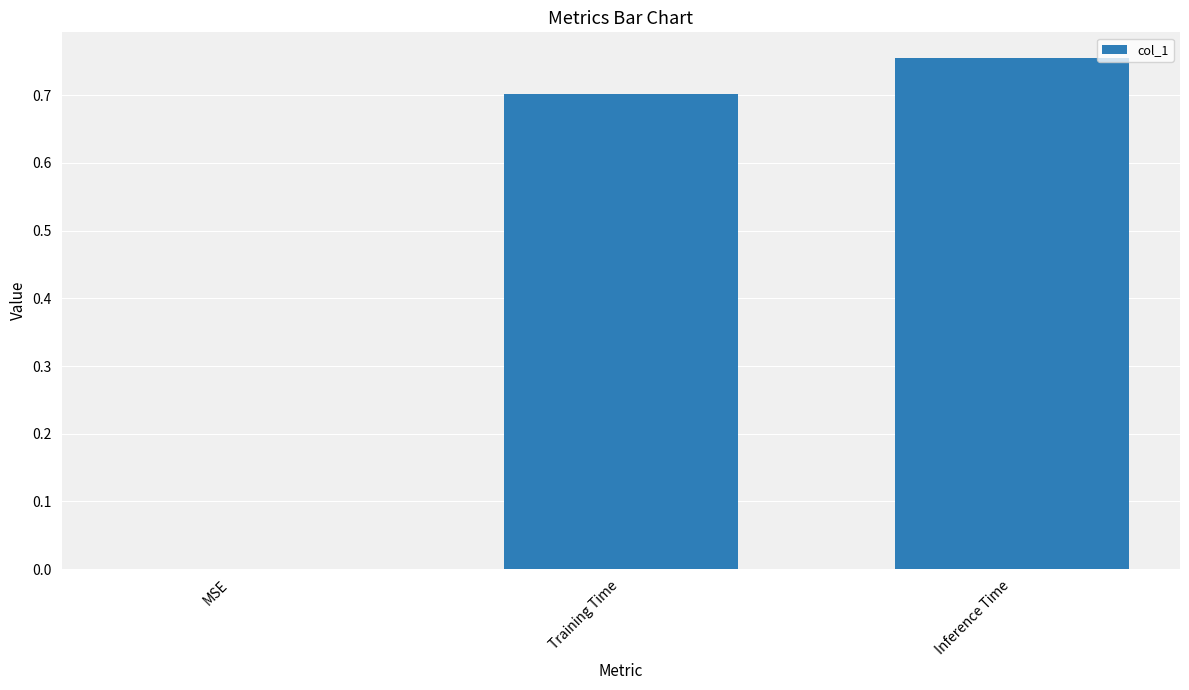

What is the change in value from Training Time to Inference Time?

+0.1